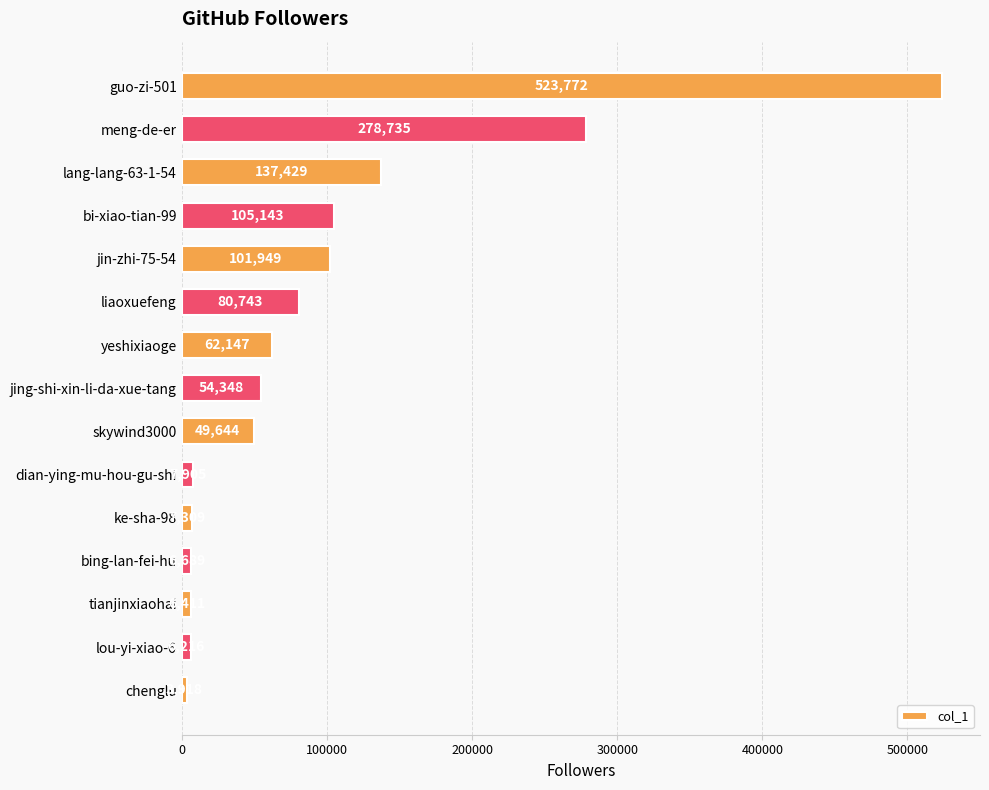

What is the difference between the maximum and minimum values?

519854